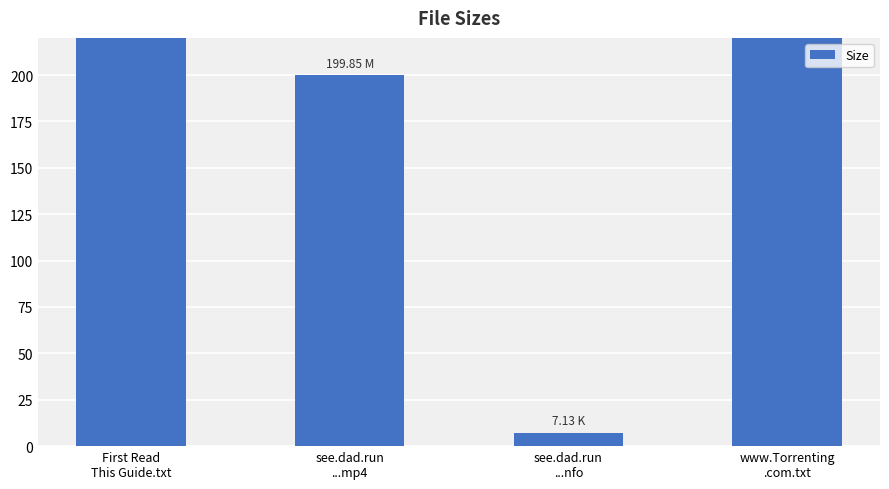

What is the maximum value shown in the chart?

382.0